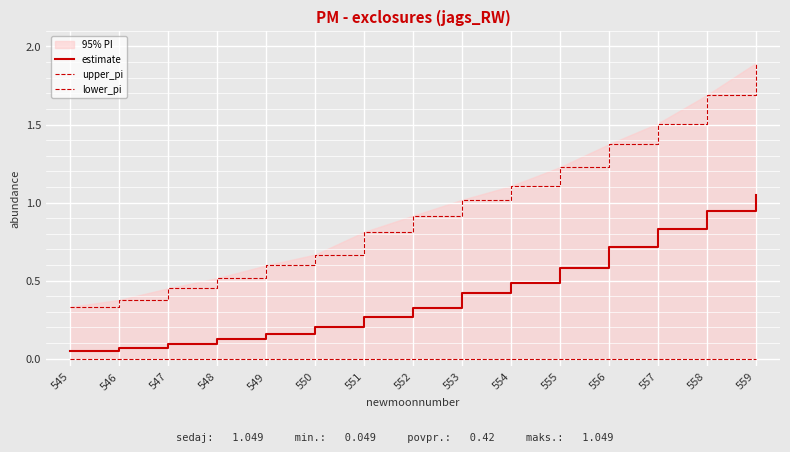

What is the value of the upper_pi point at the 3rd from the left?

0.5